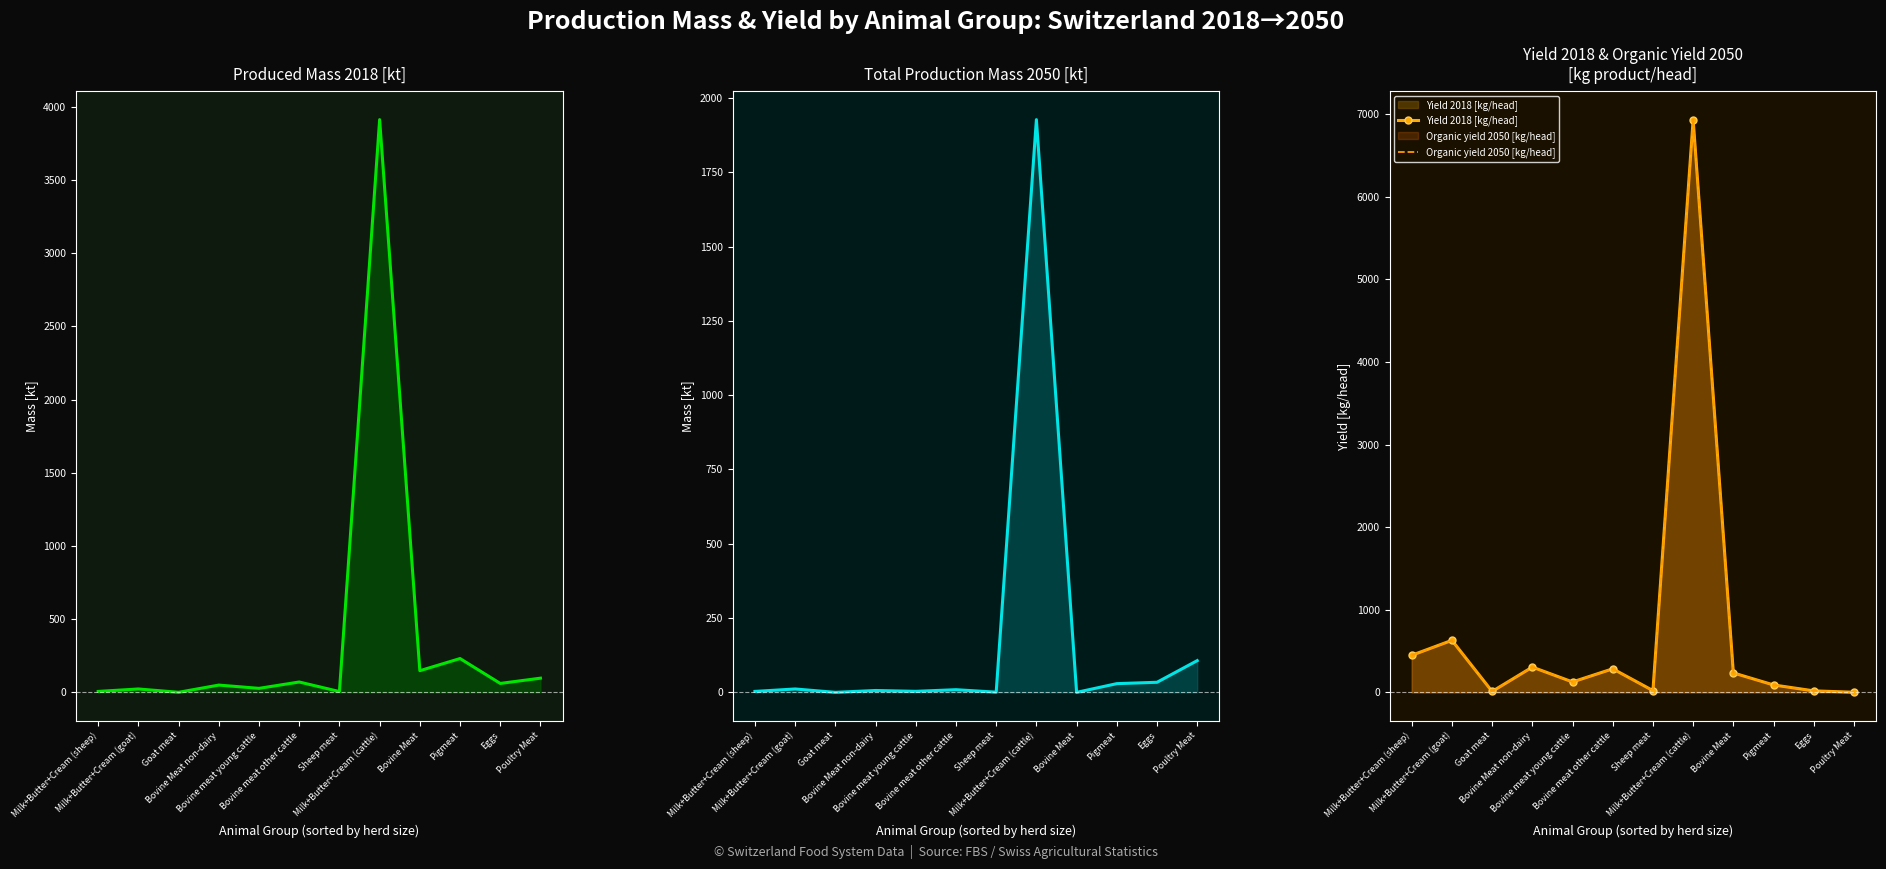

Between Sheep meat and Pigmeat, which series saw the biggest shift?

Produced mass 2018 [kt]